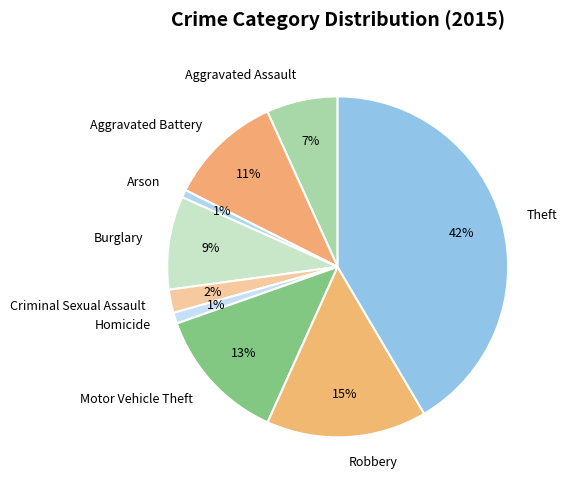

Combined, do Motor Vehicle Theft and Theft account for over 50%?

Yes